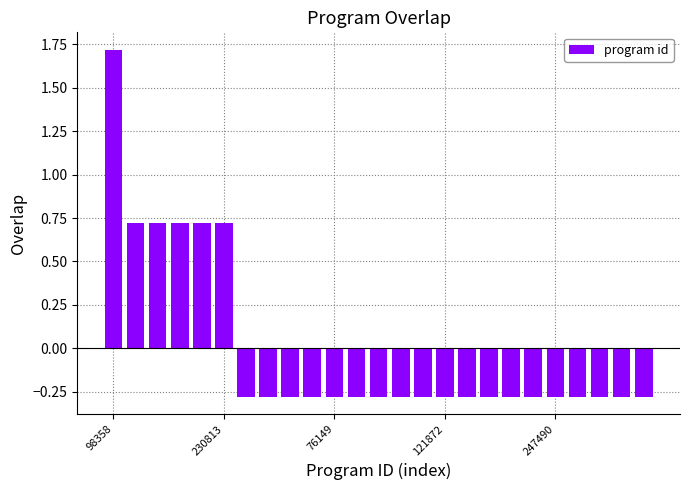

What is the difference between the second highest and second lowest values?

1.0